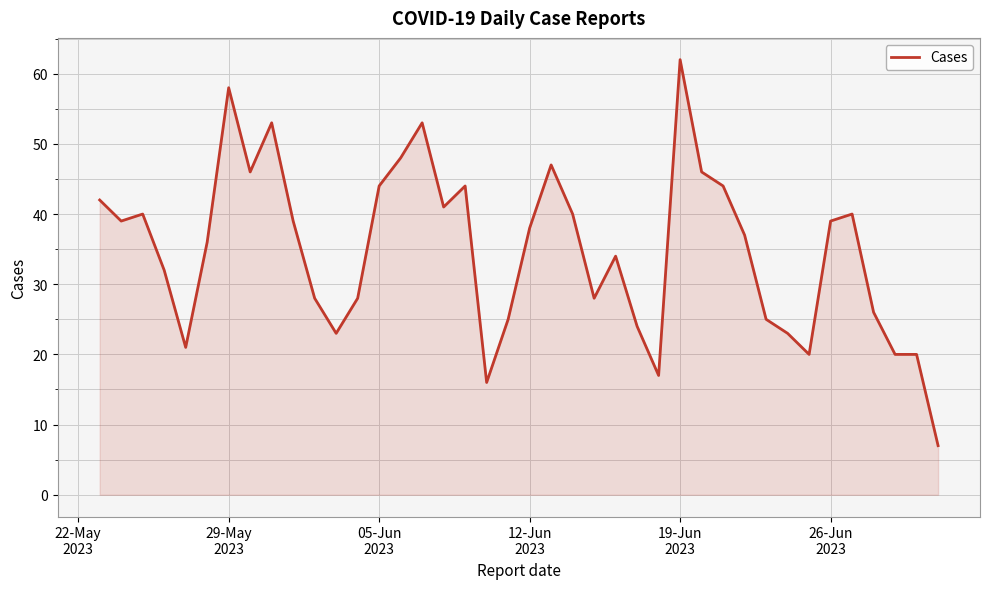

What is the difference between the maximum and minimum values?

55